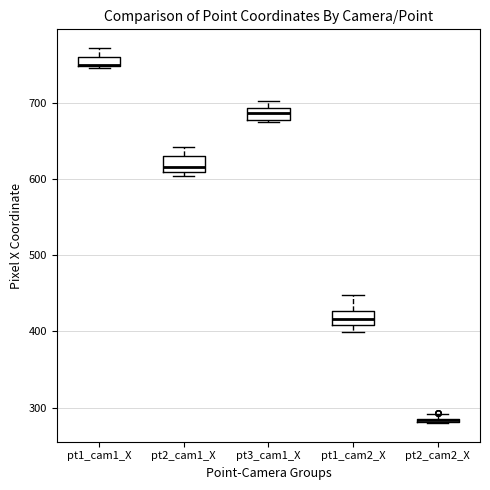

Where is the upper edge of the box for pt2_cam1_X on the y-axis? The values are not printed on the chart, so give them approximately, as read against the axis.

630